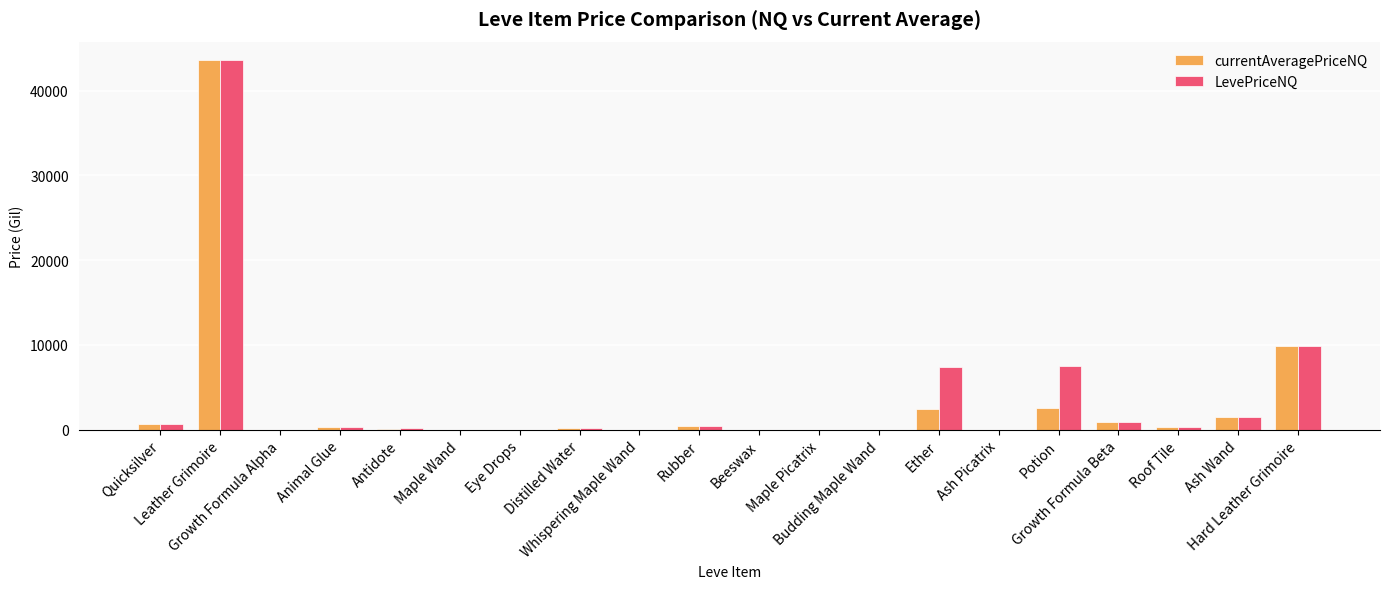

Is the value of LevePriceNQ at Rubber greater than the value of currentAveragePriceNQ at Maple Picatrix?

Yes